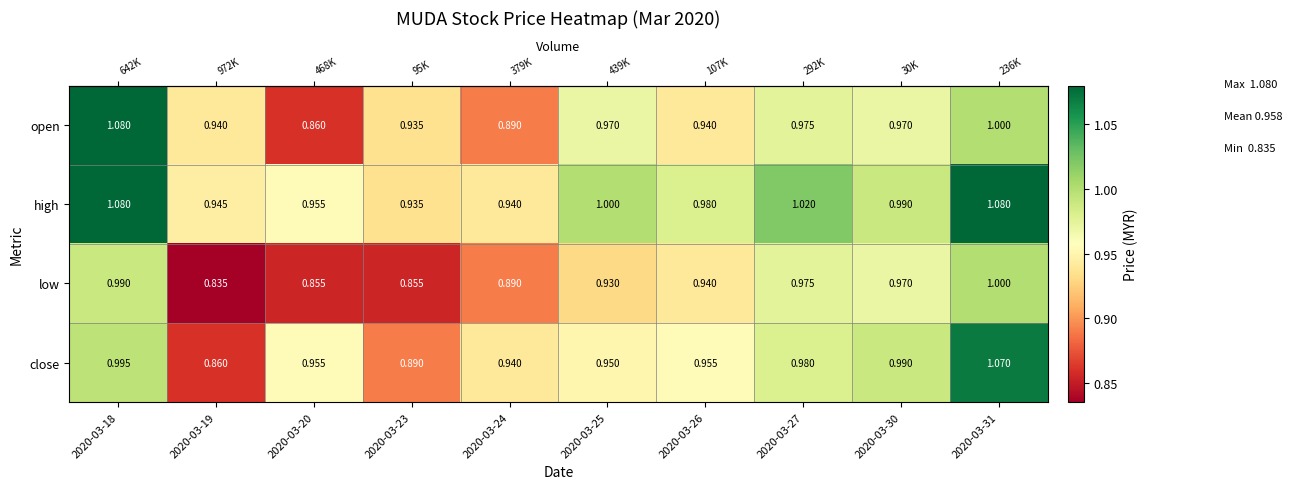

Which series has the largest total across all categories?

high